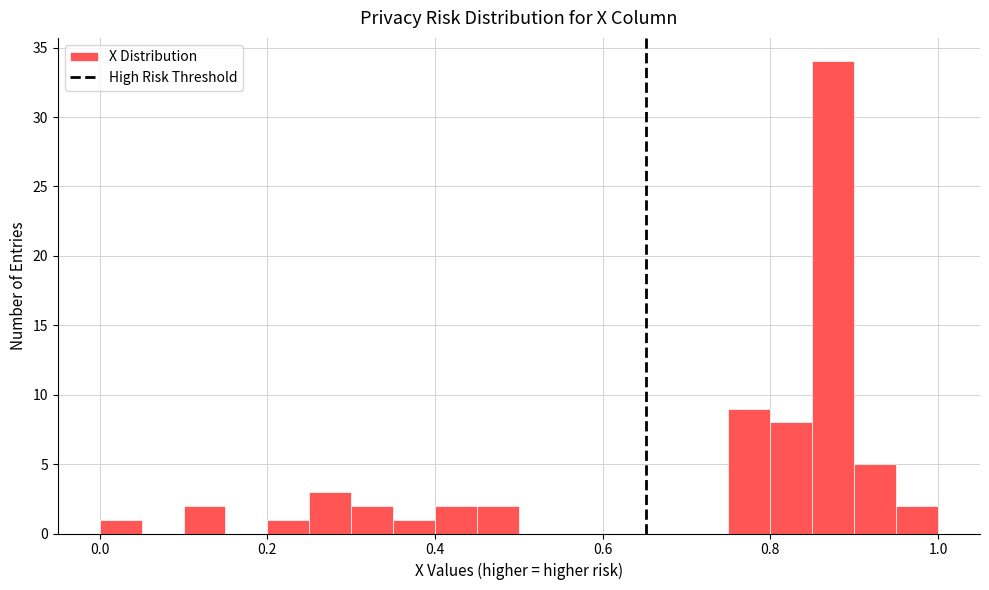

Read against the x-axis, roughly where is the centre of the tallest bar?

0.88